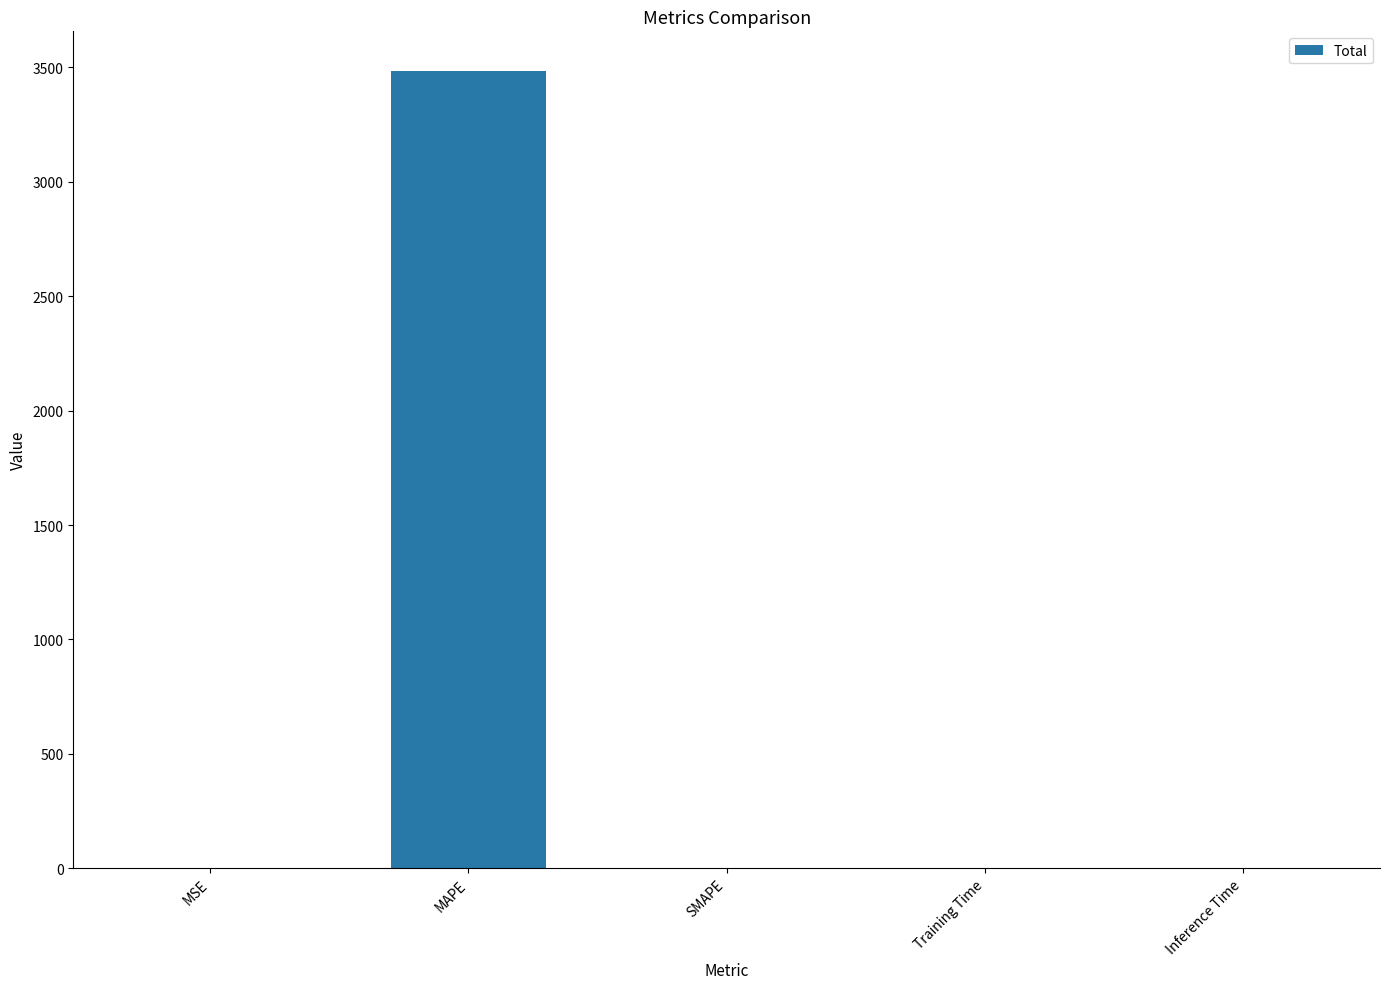

Which has a higher value, MAPE or MSE?

MAPE